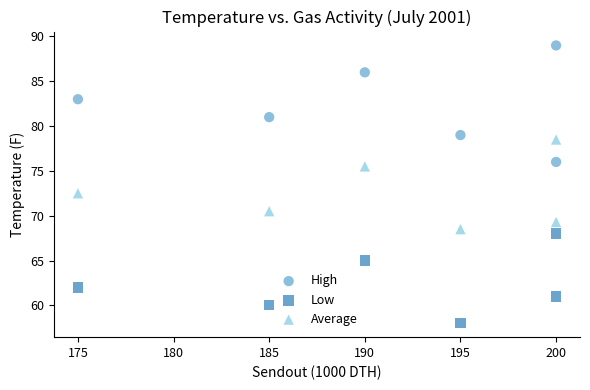

Which series reaches the maximum Y coordinate?

High